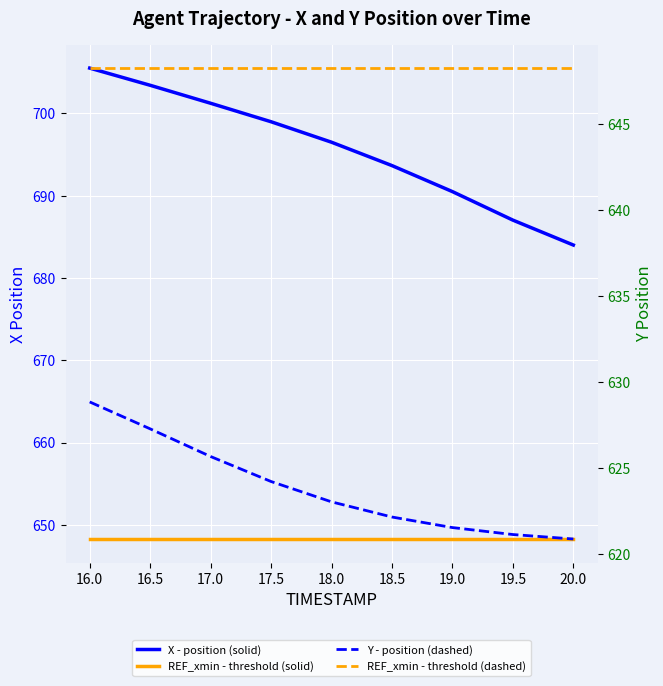

What is the minimum value for X - position (solid)?

684.0